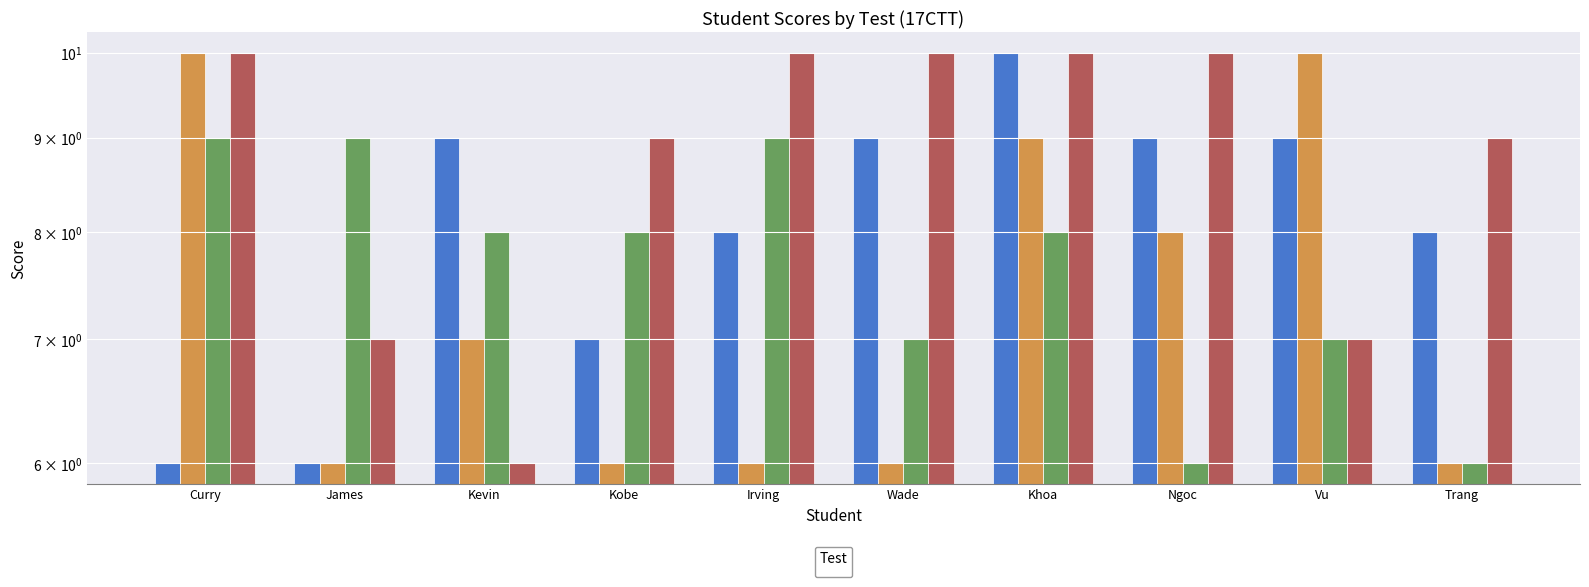

What are all the series names shown in the legend?

_1, _2, _3, _4